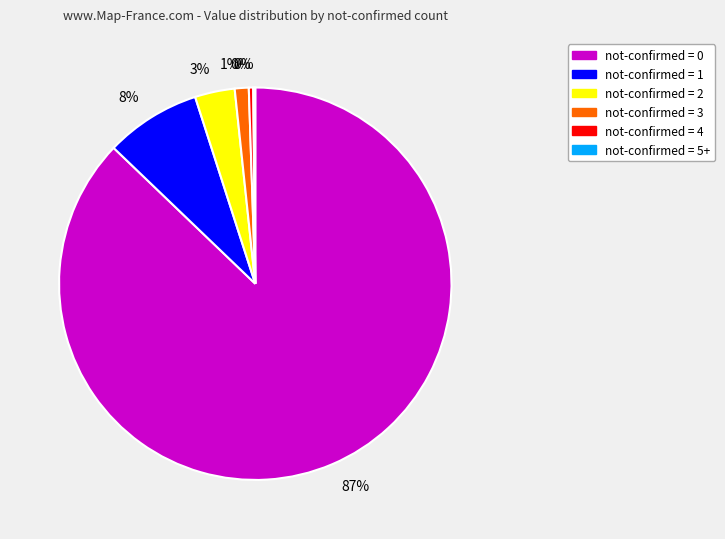

To the nearest percent, what is the average slice percentage?

17%